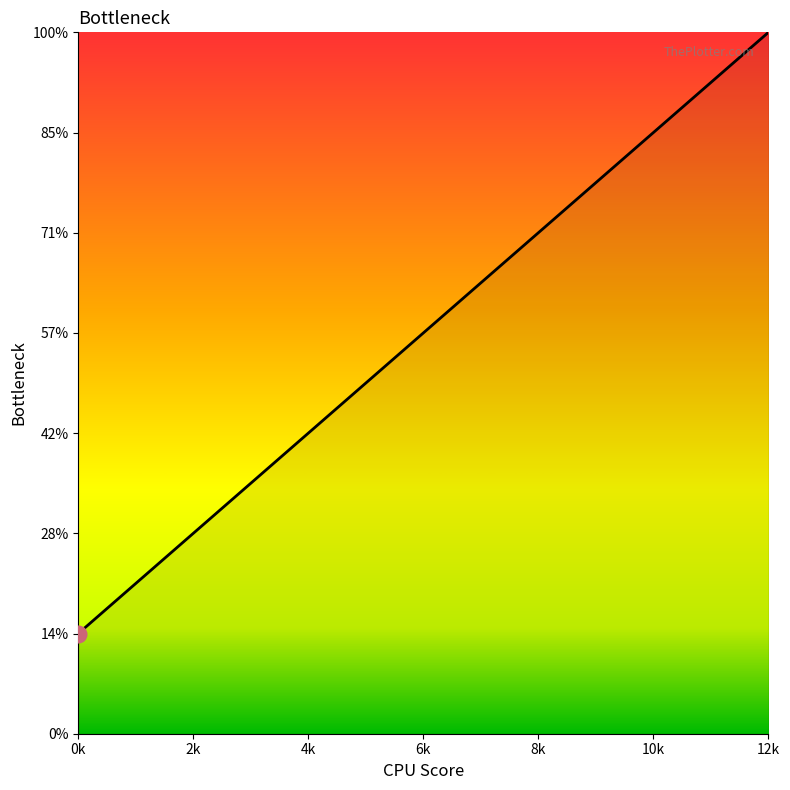

Is this an area chart (filled region under the line)?

Yes